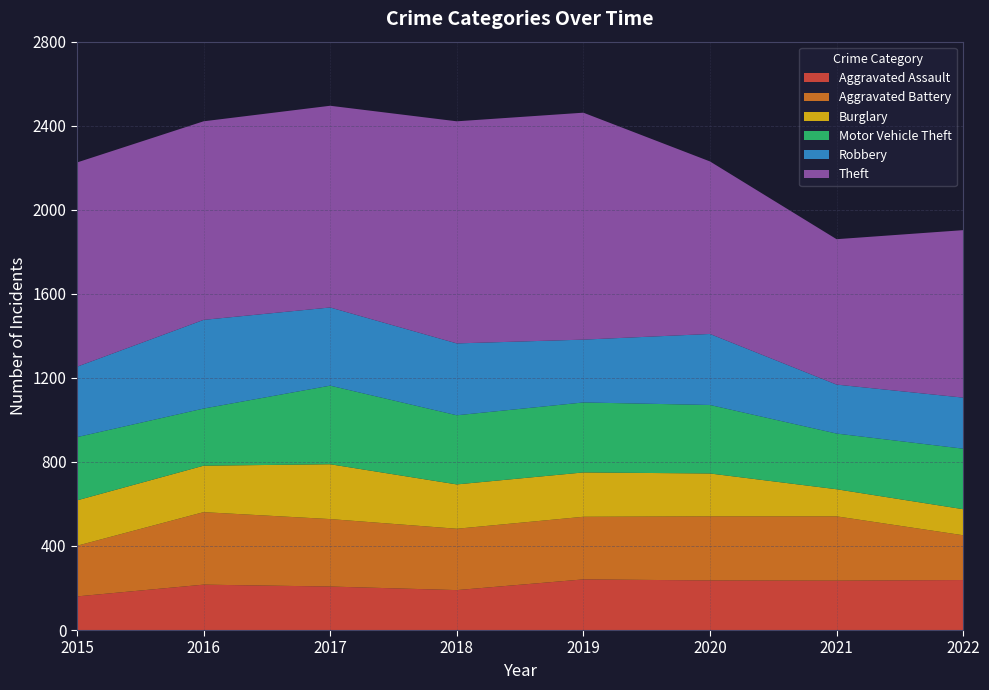

Reading left to right, transcribe all the data shown in this chart.

Aggravated Assault: 160	216	207	190	241	236	235	238
Aggravated Battery: 241	345	321	292	298	305	306	213
Burglary: 216	221	261	211	211	204	129	124
Motor Vehicle Theft: 301	272	374	329	333	326	265	288
Robbery: 335	422	372	342	299	338	233	243
Theft: 972	945	960	1057	1080	821	692	797